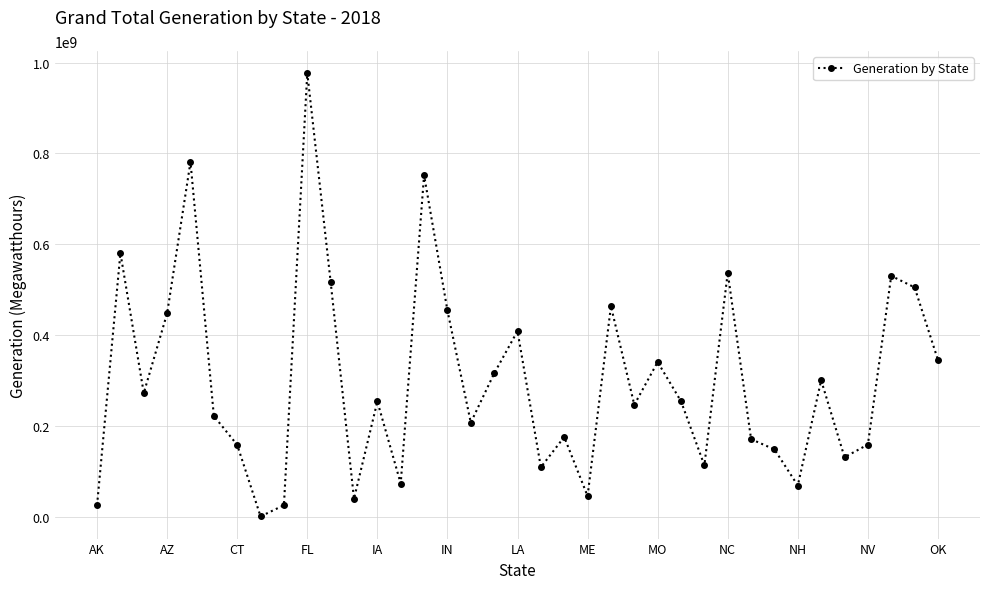

True or false: there are more than 2 points higher than both neighbors.

True